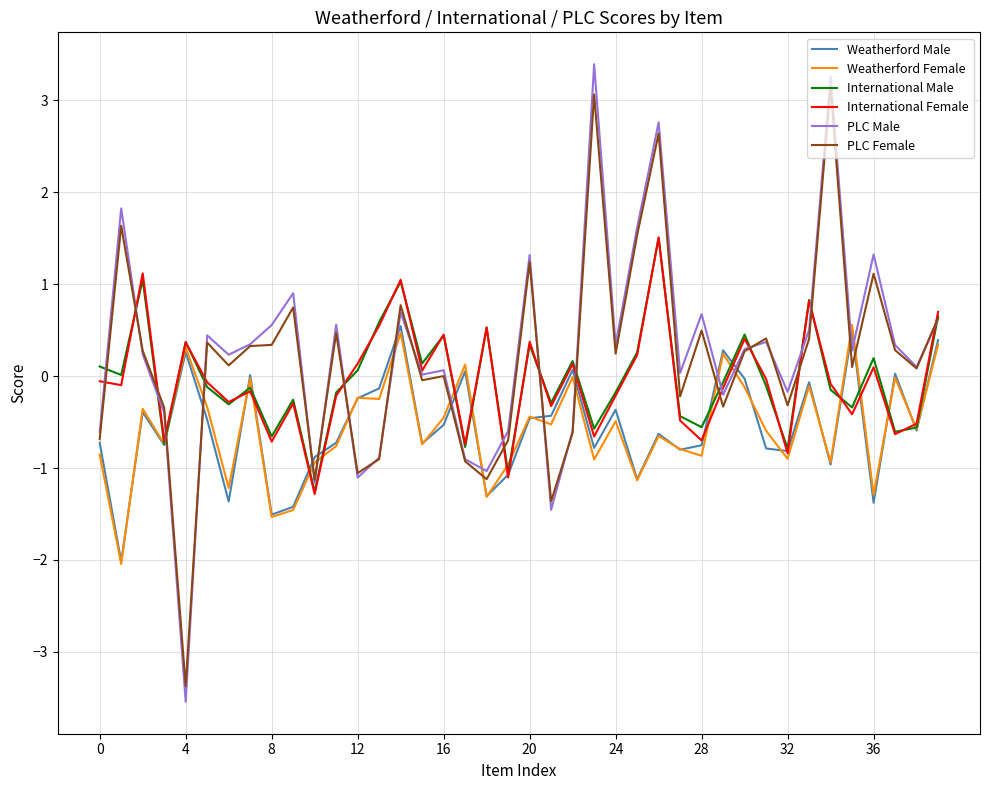

What is the minimum value shown in the chart?

-3.5